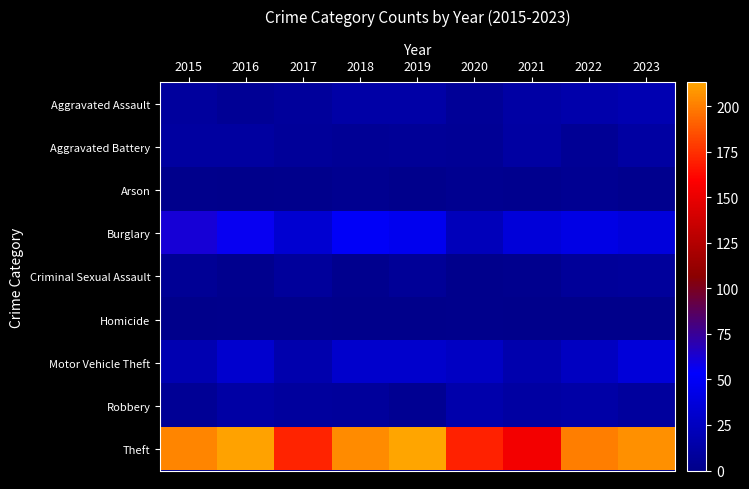

At how many categories does at least one series exceed 18?

9